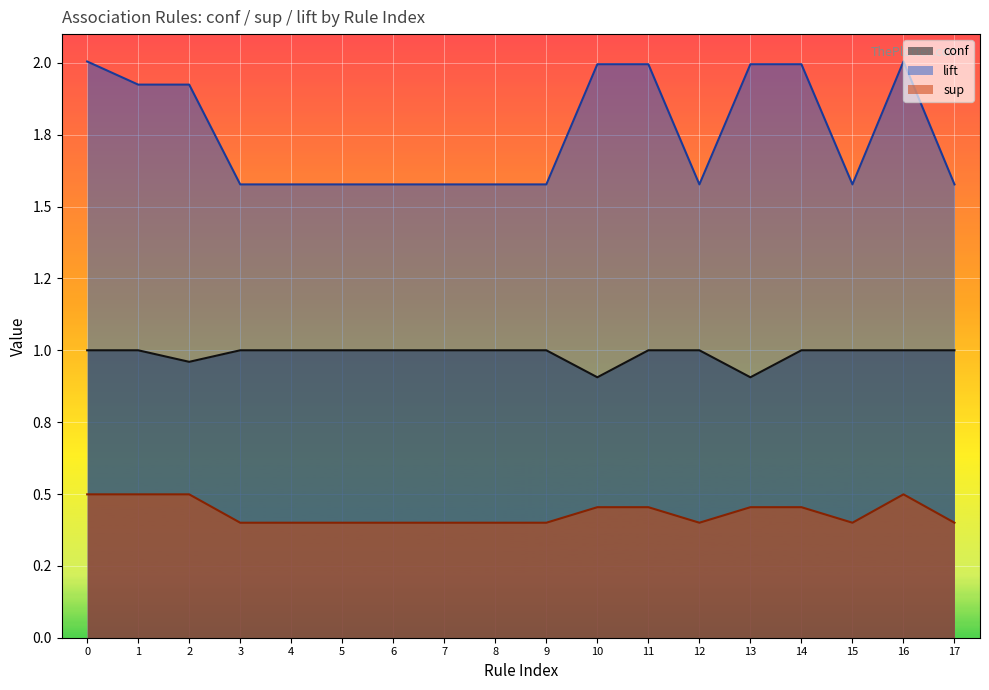

At which category does lift reach its first local valley?

12